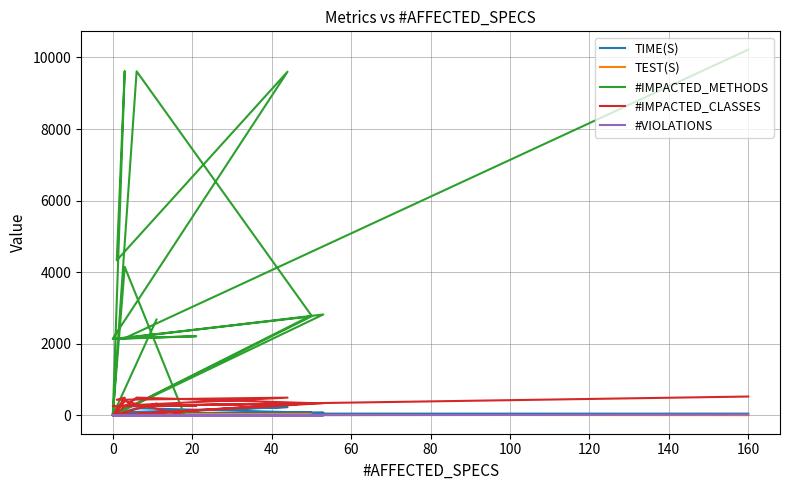

What is the sum of all TEST(S) values?

308.8